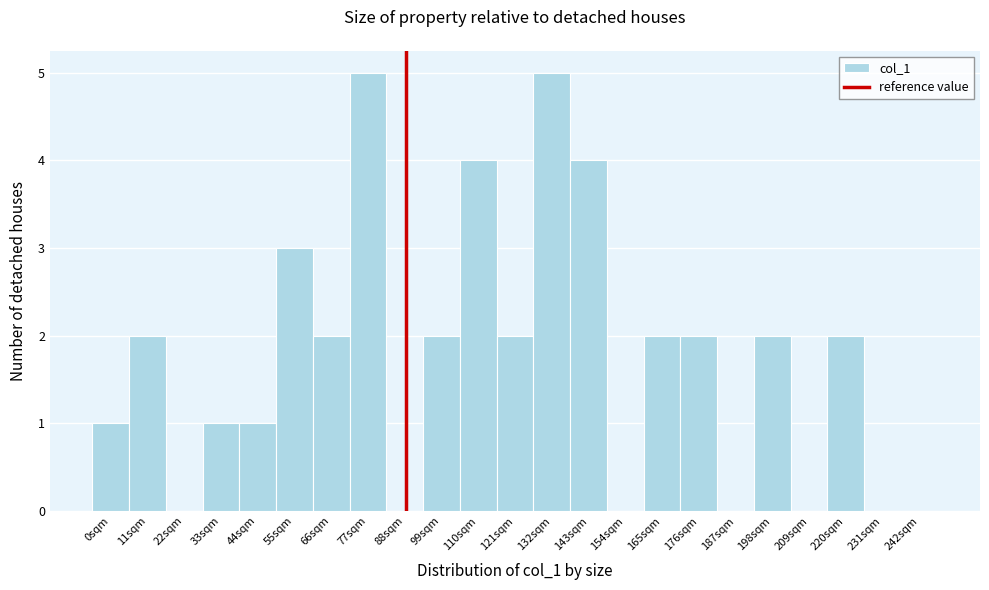

Reading left to right, extract all data points from this chart.

0sqm=1	11sqm=2	22sqm=0	33sqm=1	44sqm=1	55sqm=3	66sqm=2	77sqm=5	88sqm=0	99sqm=2	110sqm=4	121sqm=2	132sqm=5	143sqm=4	154sqm=0	165sqm=2	176sqm=2	187sqm=0	198sqm=2	209sqm=0	220sqm=2	231sqm=0	242sqm=0